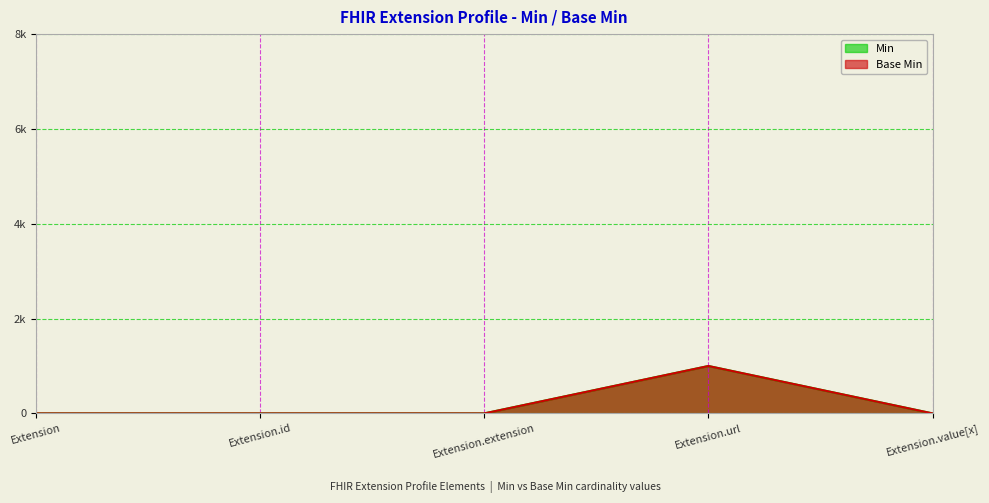

Which series changed the most between Extension.id and Extension.extension?

Min